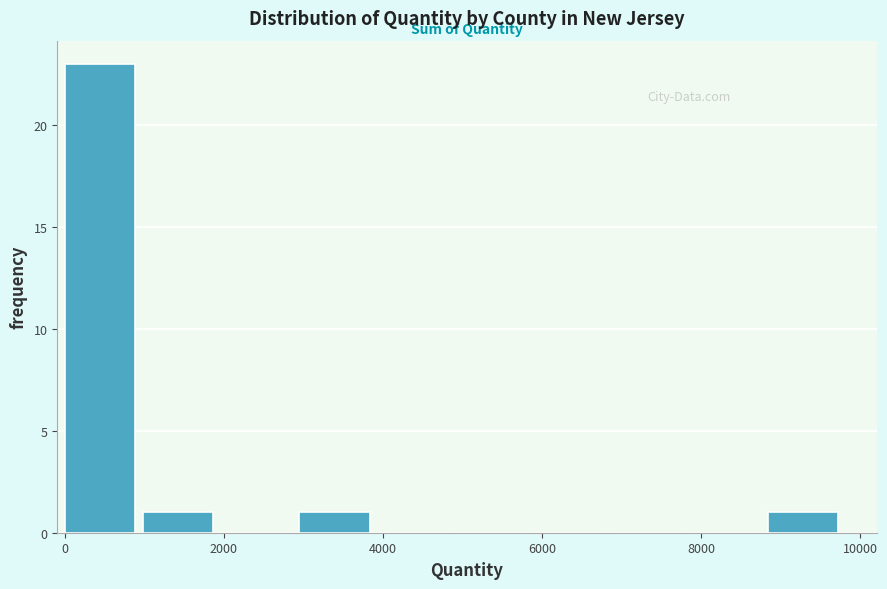

Which range on the x-axis has the tallest bar?

0 to 1000